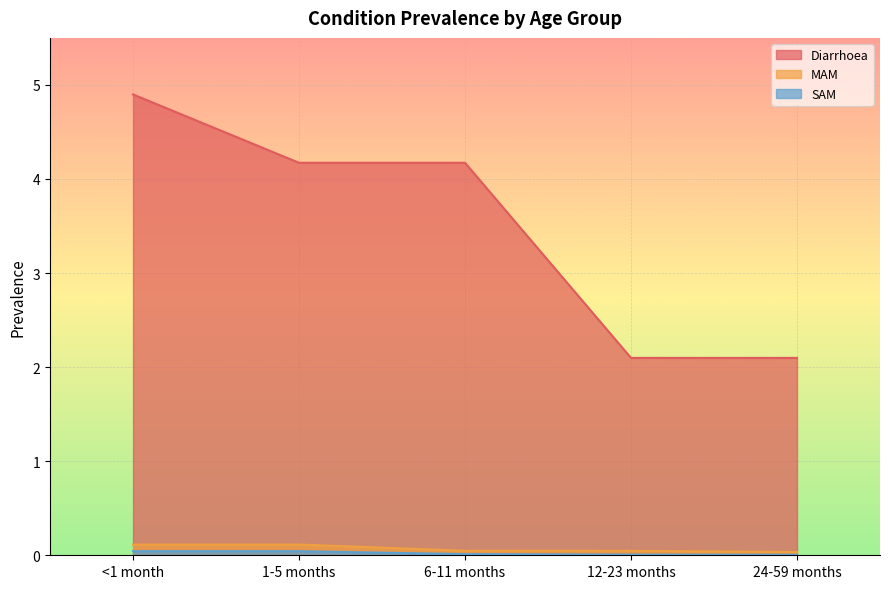

True or false: Diarrhoea and SAM cross at least once.

False